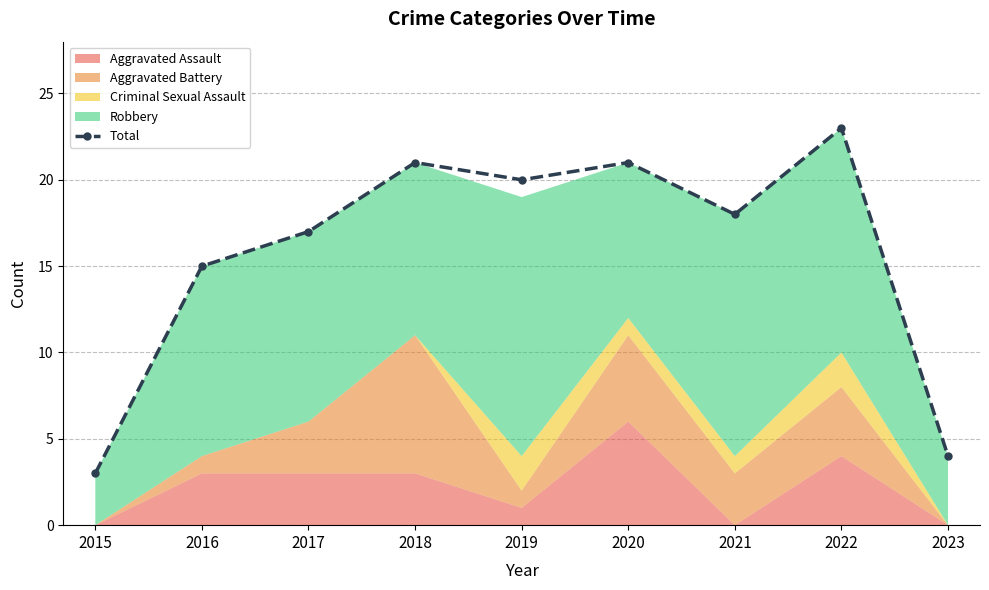

Reading right to left, extract all data points from this chart.

4	23	18	21	20	21	17	15	3